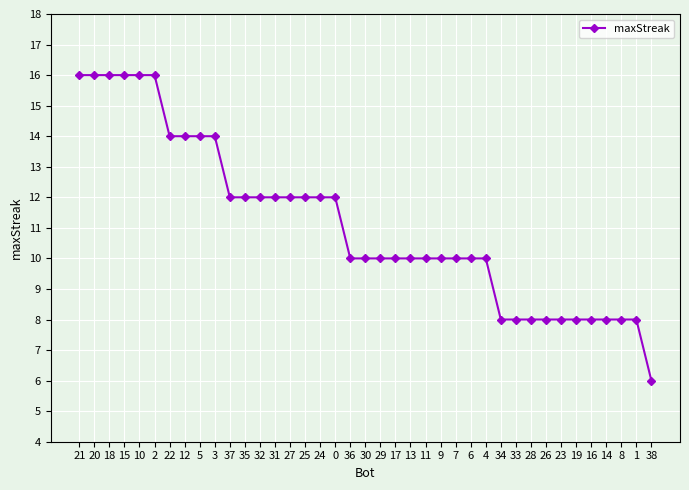

How many lines are shown in the chart?

1